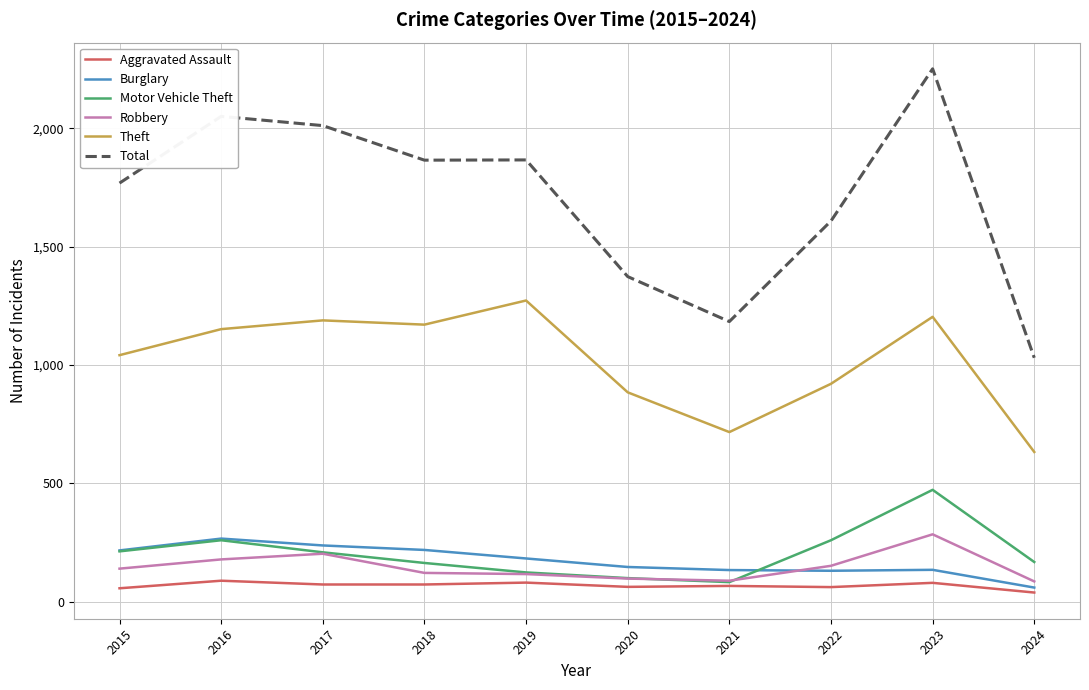

Is the value of Aggravated Assault at 2018 greater than the value of Total at 2018?

No